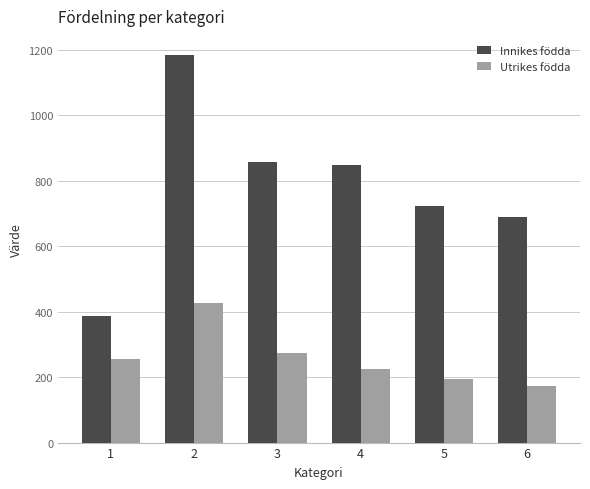

What is the maximum value shown in the chart?

1184